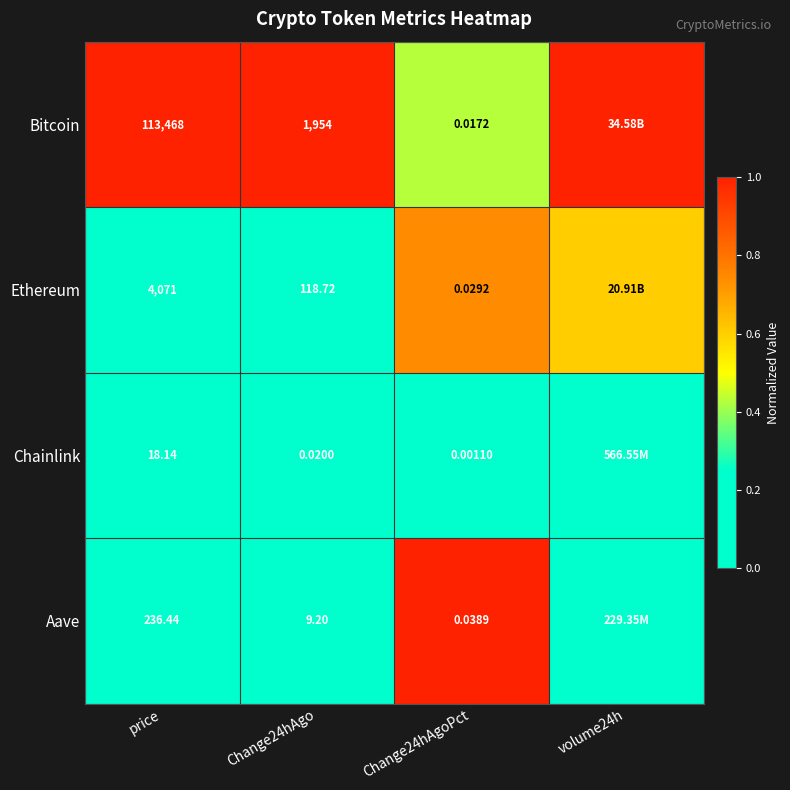

At how many categories does at least one series exceed 0?

4